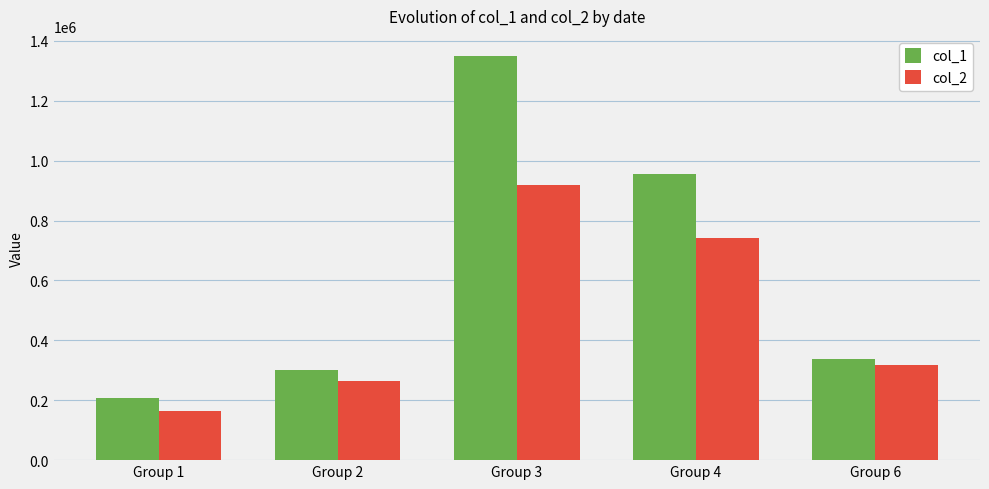

How many bars are there in each group?

2